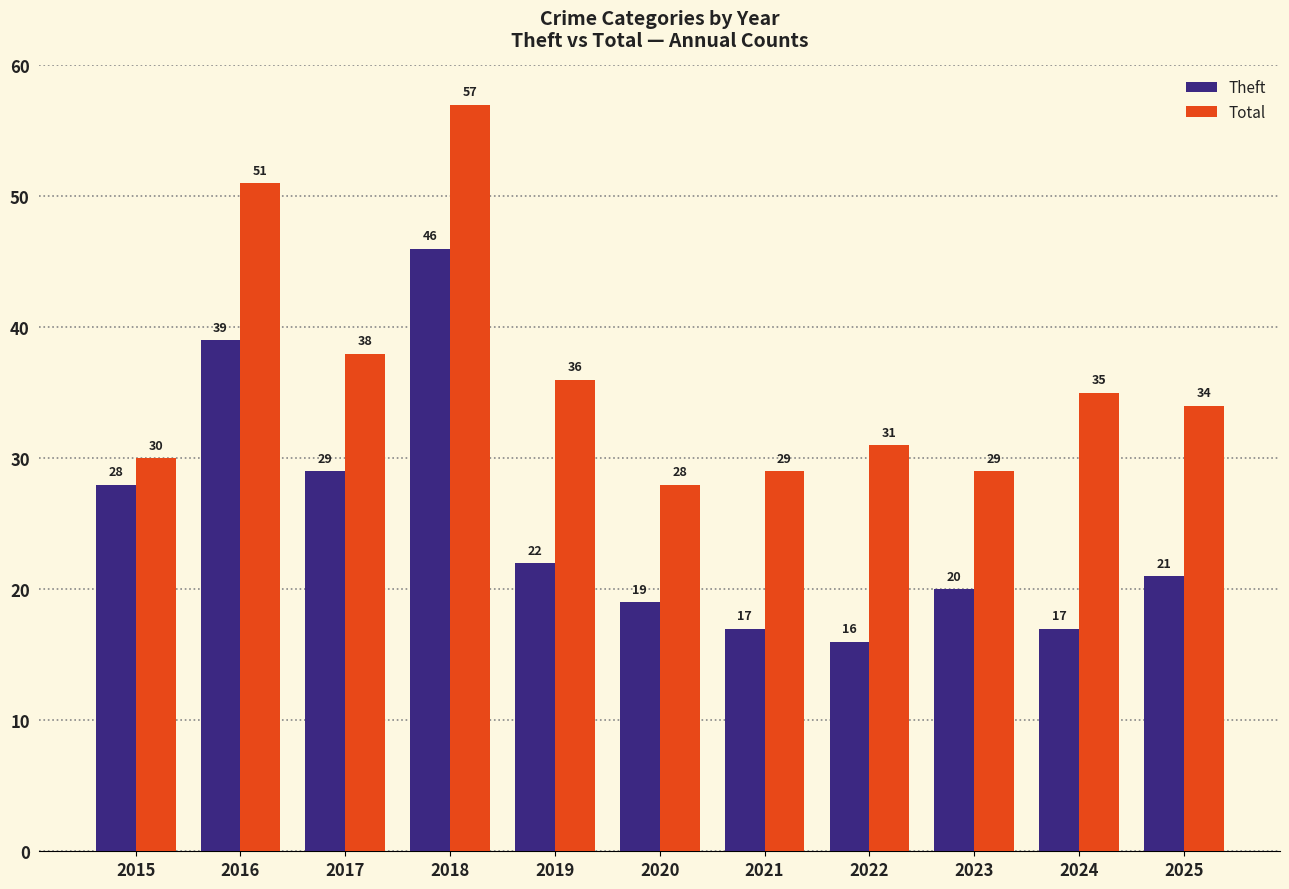

What are all the series names shown in the legend?

Theft, Total